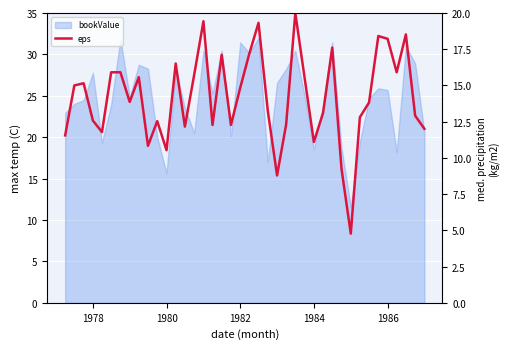

Reading left to right, transcribe all the data shown in this chart.

11.6	15.0	15.2	12.6	11.8	15.9	15.9	13.9	15.6	10.8	12.5	10.5	16.5	12.2	15.7	19.4	12.3	17.1	12.3	14.8	17.2	19.3	13.3	8.8	12.3	20.0	15.5	11.1	13.1	17.6	9.2	4.8	12.8	13.8	18.4	18.2	15.9	18.5	12.9	12.0